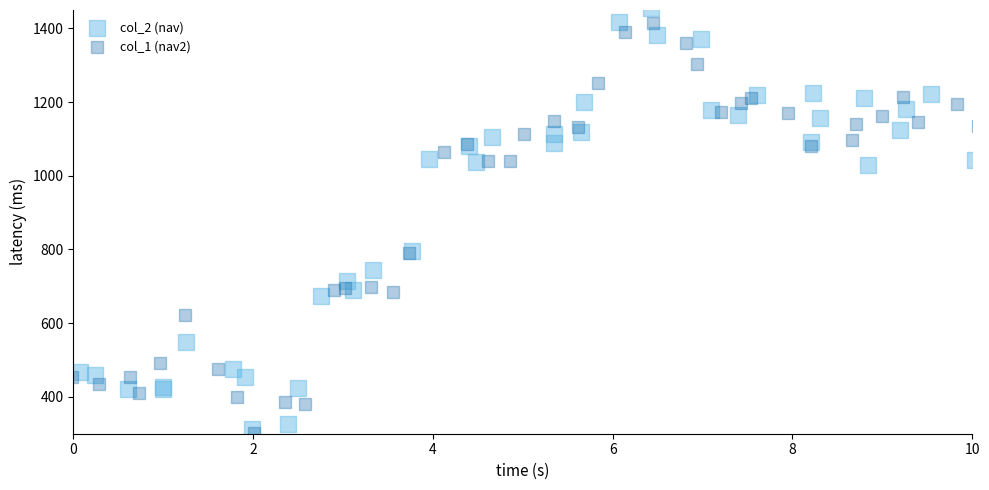

What are all the series names shown in the legend?

col_2 (nav), col_1 (nav2)